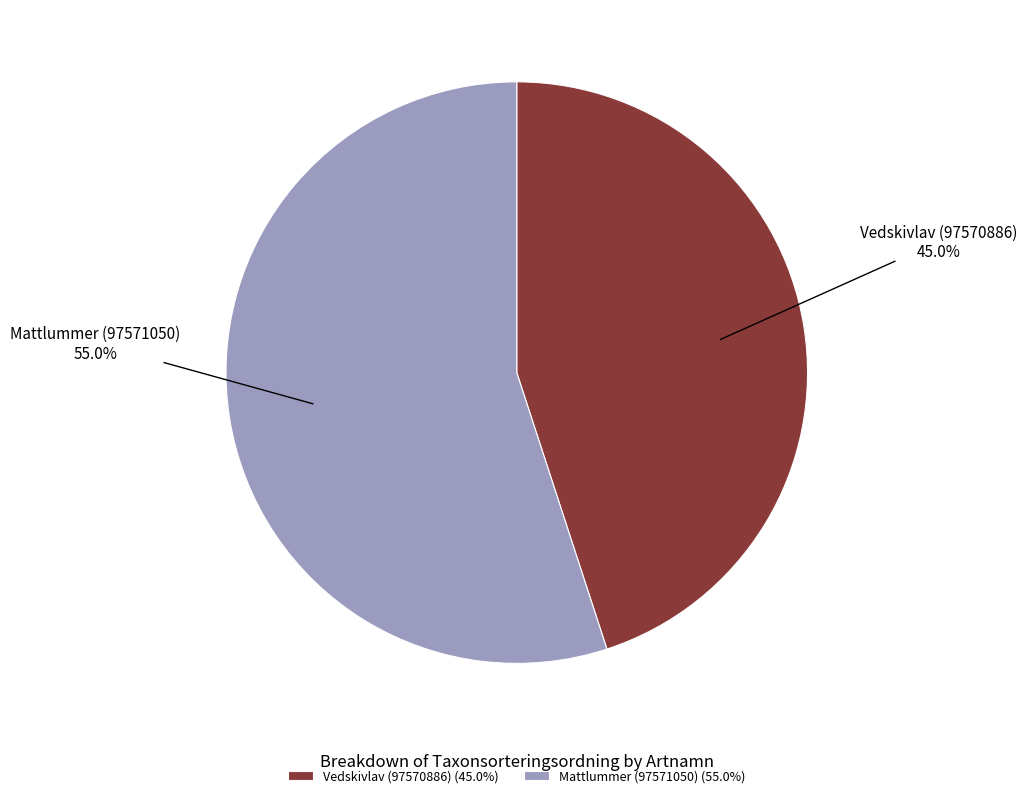

To the nearest percent, what is the difference between the Vedskivlav (97570886) and Mattlummer (97571050) slice percentages?

10%